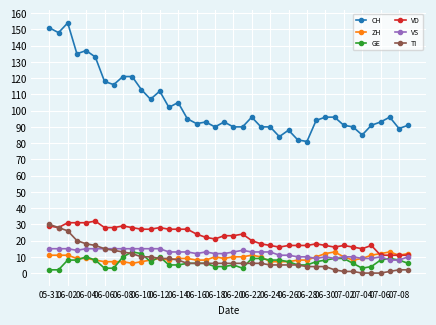

True or false: TI and CH cross at least once.

False